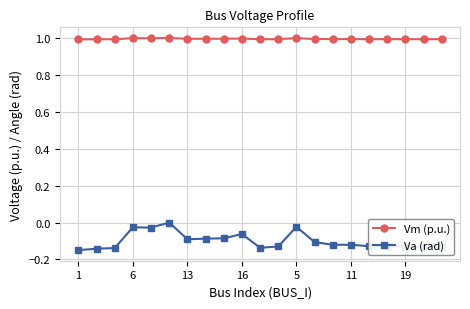

Which series has the largest total across all categories?

Vm (p.u.)